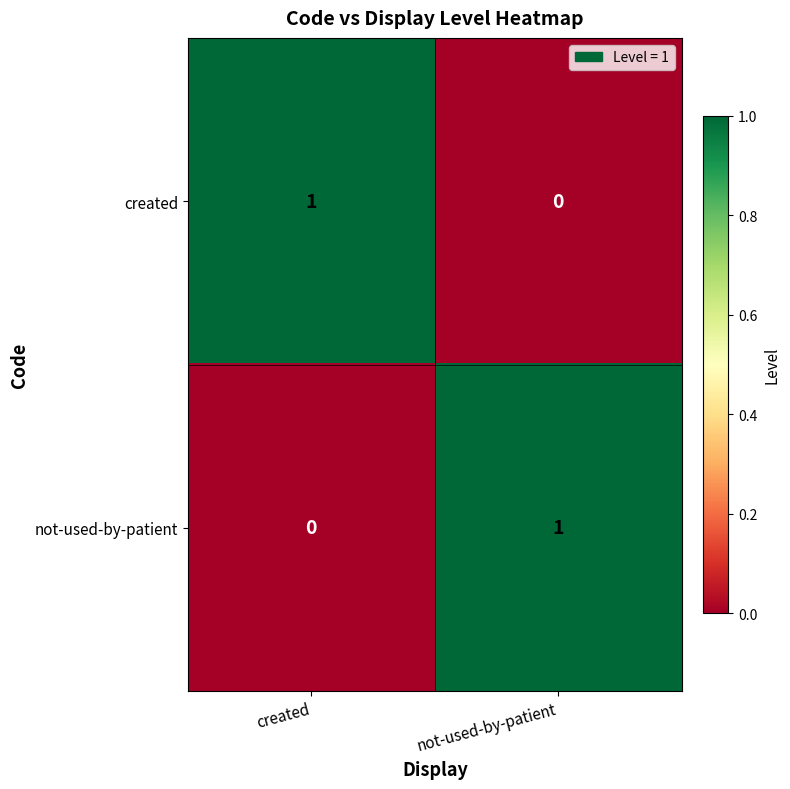

How many distinct data groups are displayed?

2